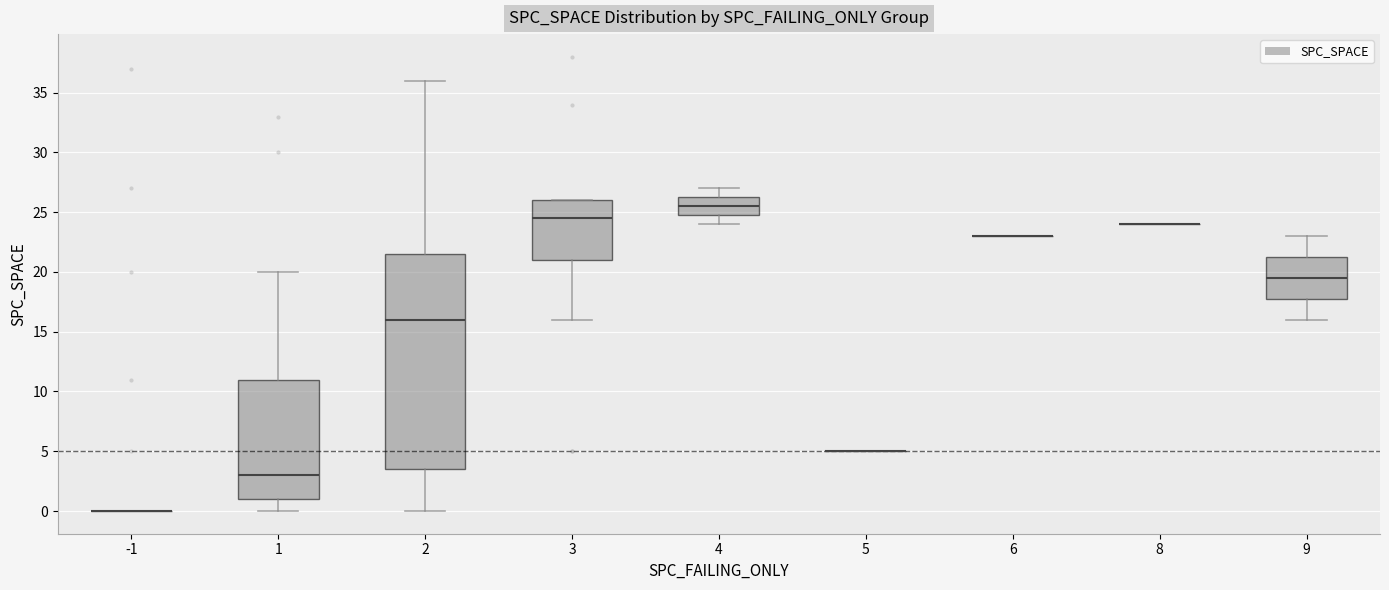

Which box is the tallest, from its lower edge to its upper edge?

2